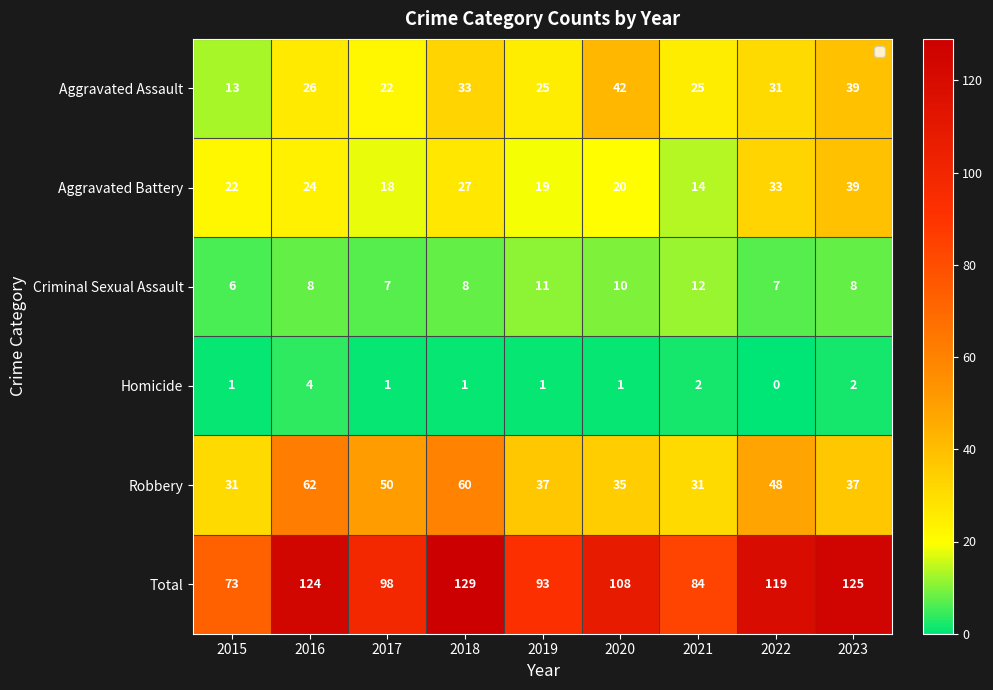

Which series has the widest spread of values?

Total